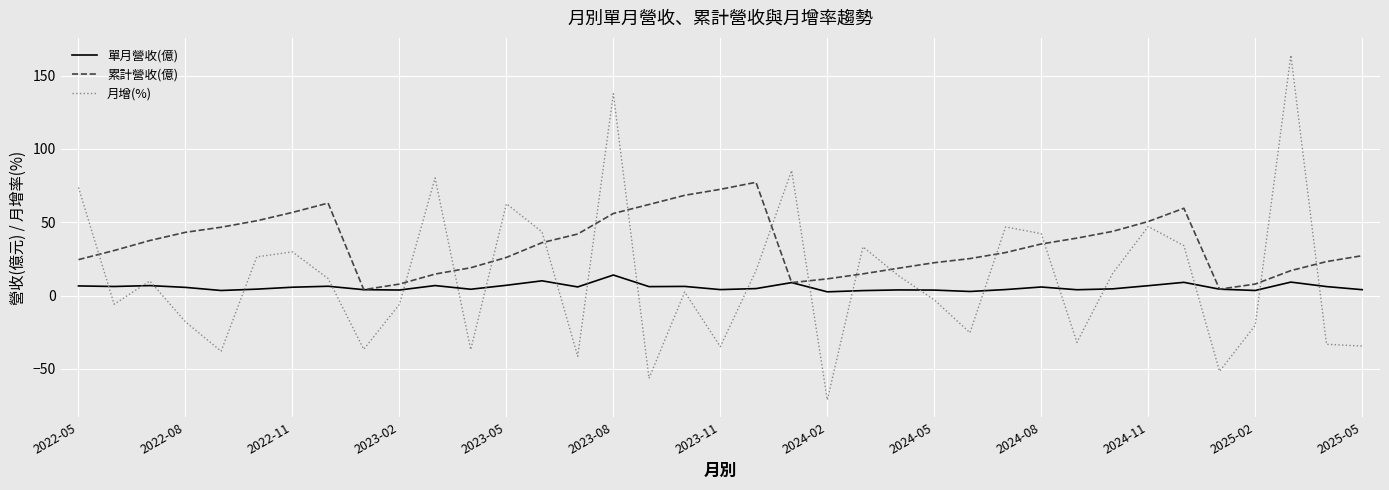

Which series has the largest range (max minus min)?

月增(%)